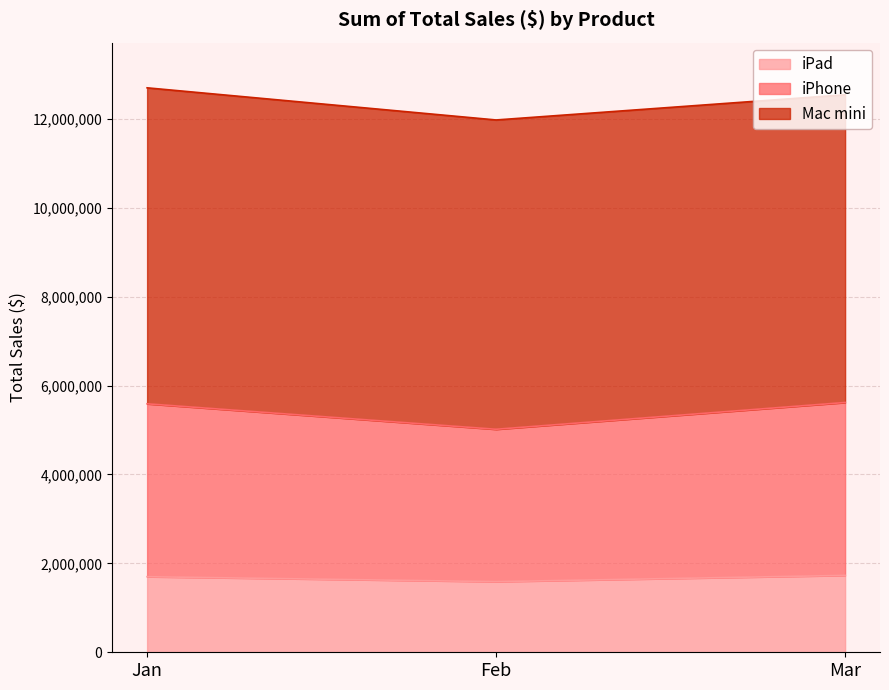

What is the total value across all series at Jan?

12697600